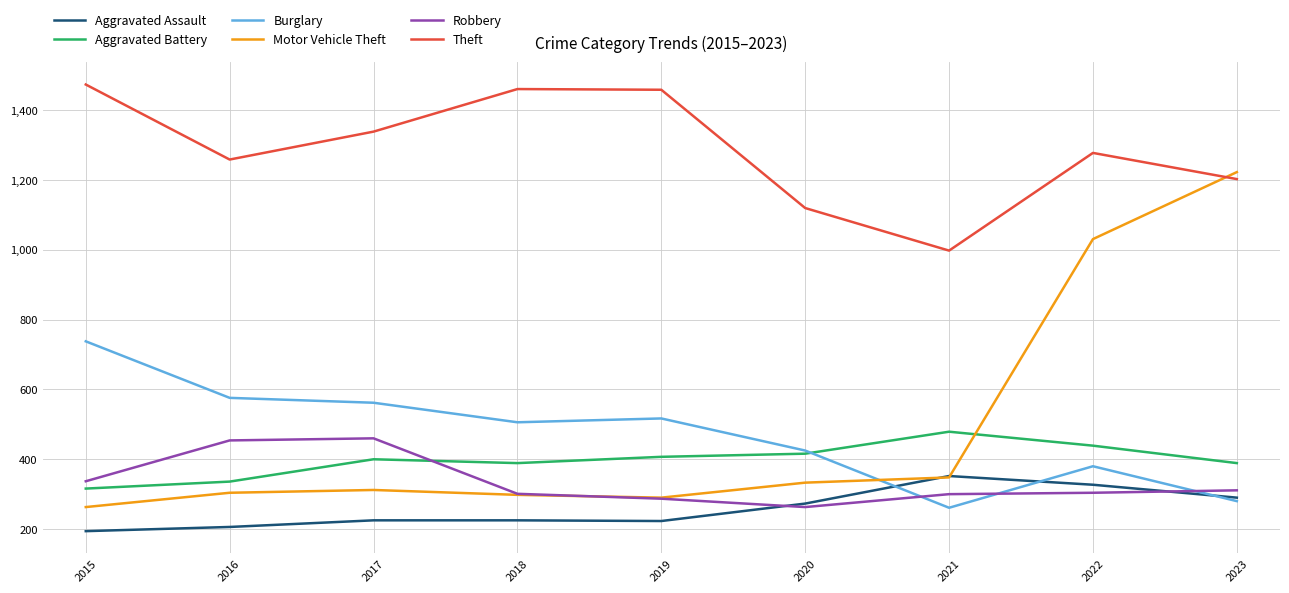

How many lines are shown in the chart?

6